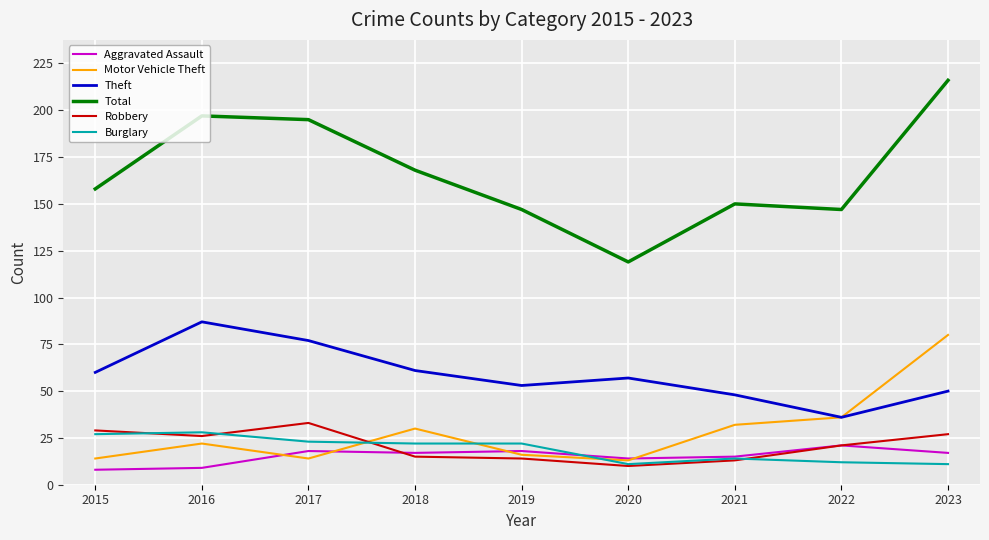

Is the value of Motor Vehicle Theft at 2022 greater than the value of Aggravated Assault at 2022?

Yes